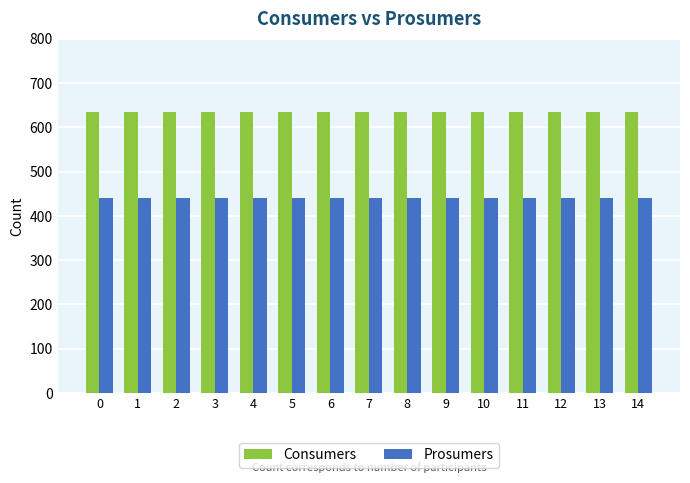

Reading left to right, extract all data points from this chart.

Consumers: 635	635	635	635	635	635	635	635	635	635	635	635	635	635	635
Prosumers: 440	440	440	440	440	440	440	440	440	440	440	440	440	440	440